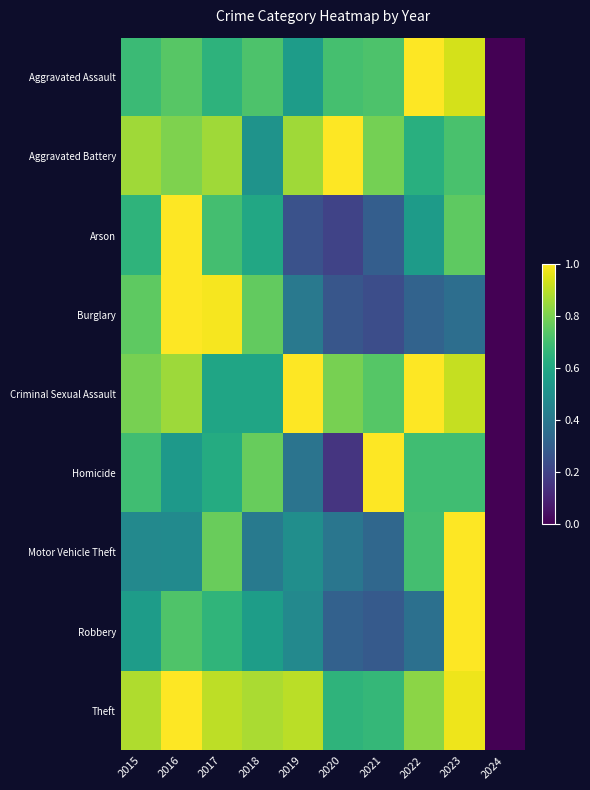

Rank the series at 2017 from highest to lowest value.

Burglary, Theft, Aggravated Battery, Motor Vehicle Theft, Arson, Robbery, Aggravated Assault, Homicide, Criminal Sexual Assault